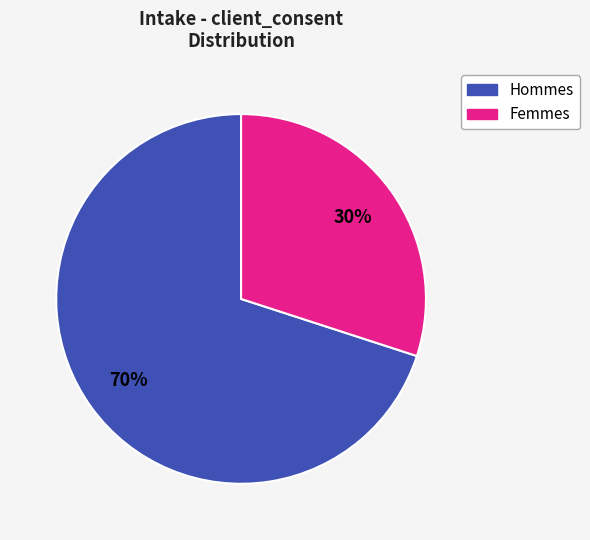

Is it true that Hommes is 81% of the pie?

False